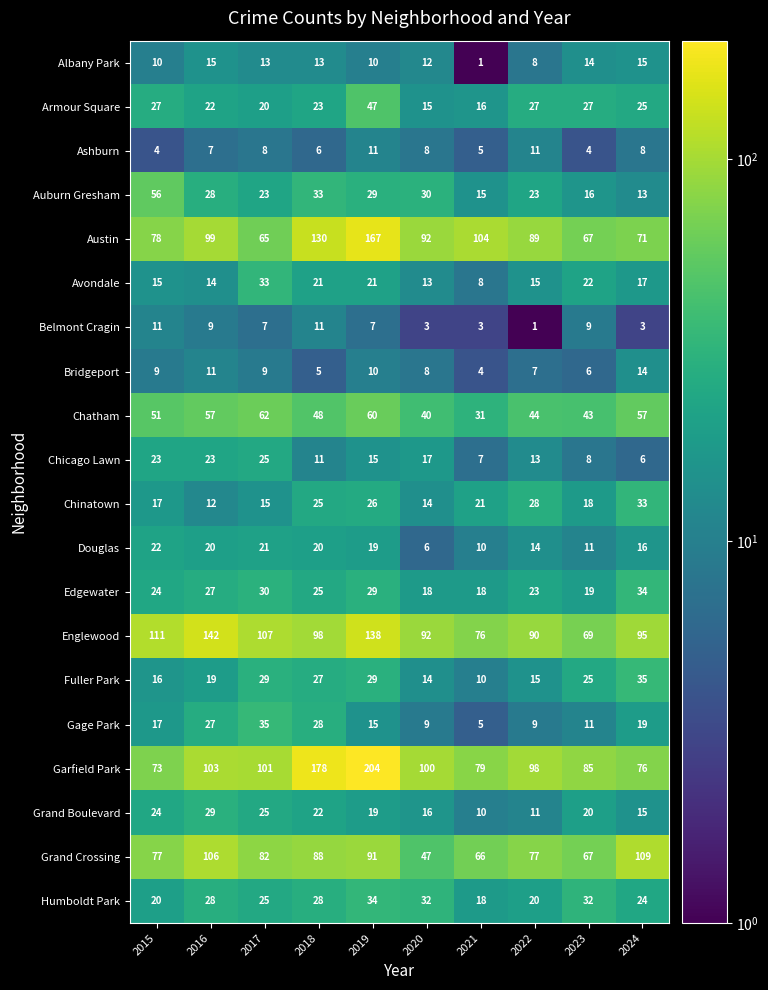

What is the difference between the Fuller Park values at 2017 and 2022?

14